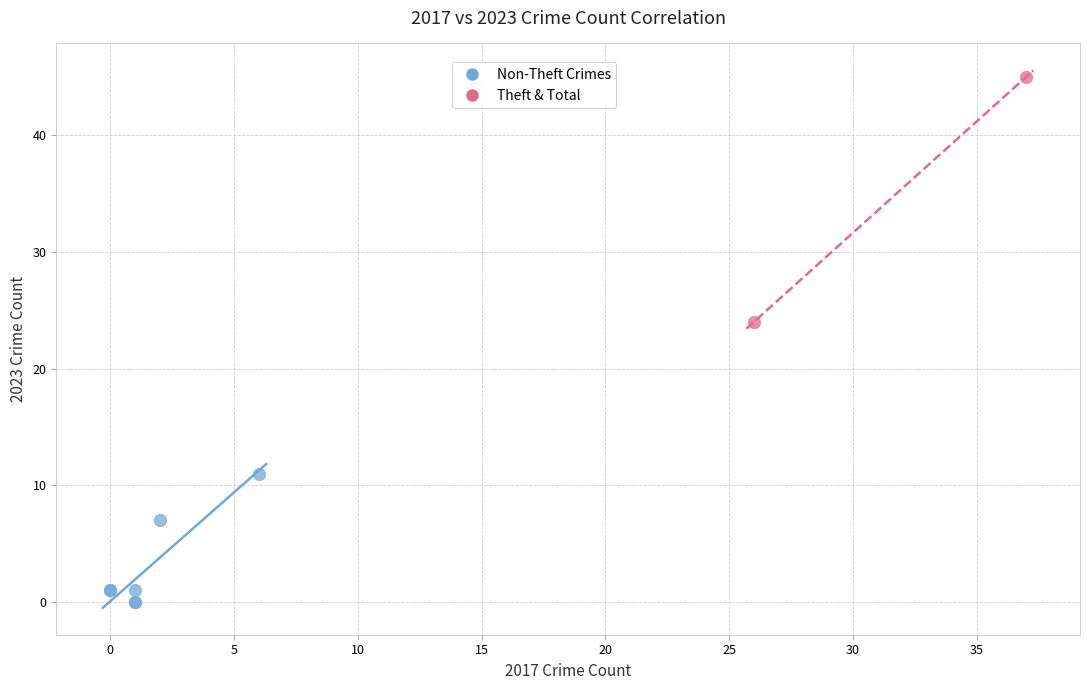

Which series reaches the maximum Y coordinate?

Theft & Total